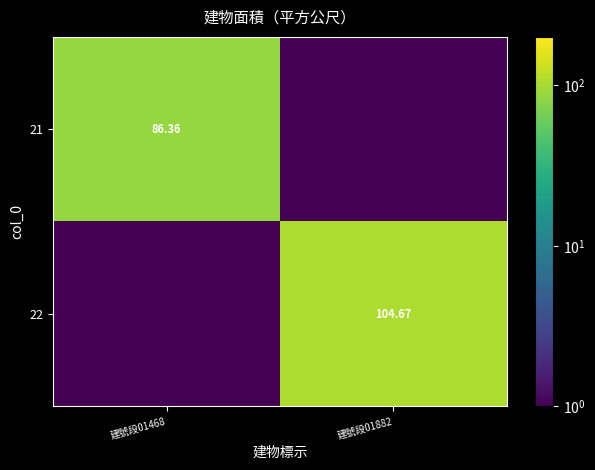

Is the value of 22 at 建號段01882 greater than the value of 21 at 建號段01468?

Yes